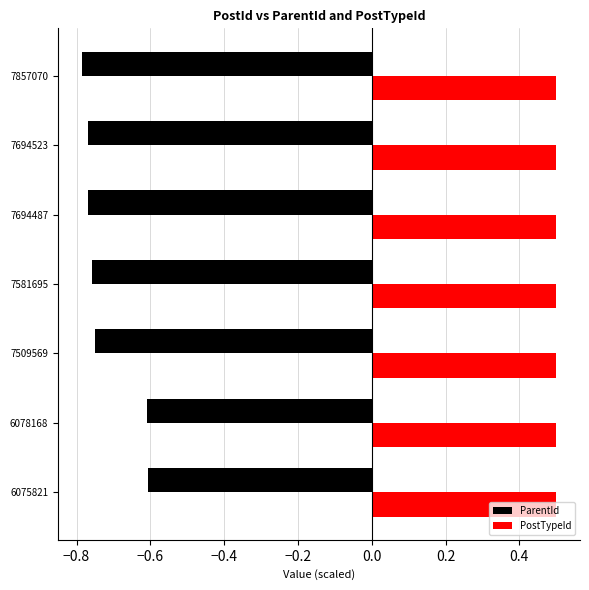

Which series has the widest spread of values?

ParentId